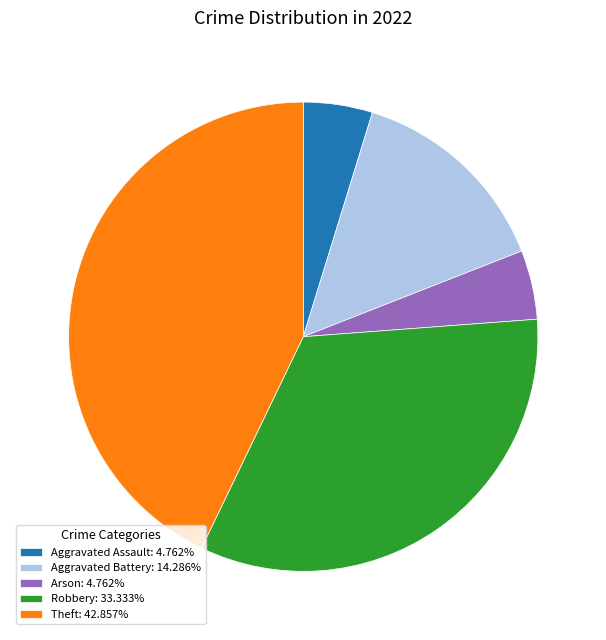

Count the number of slices in the pie.

5